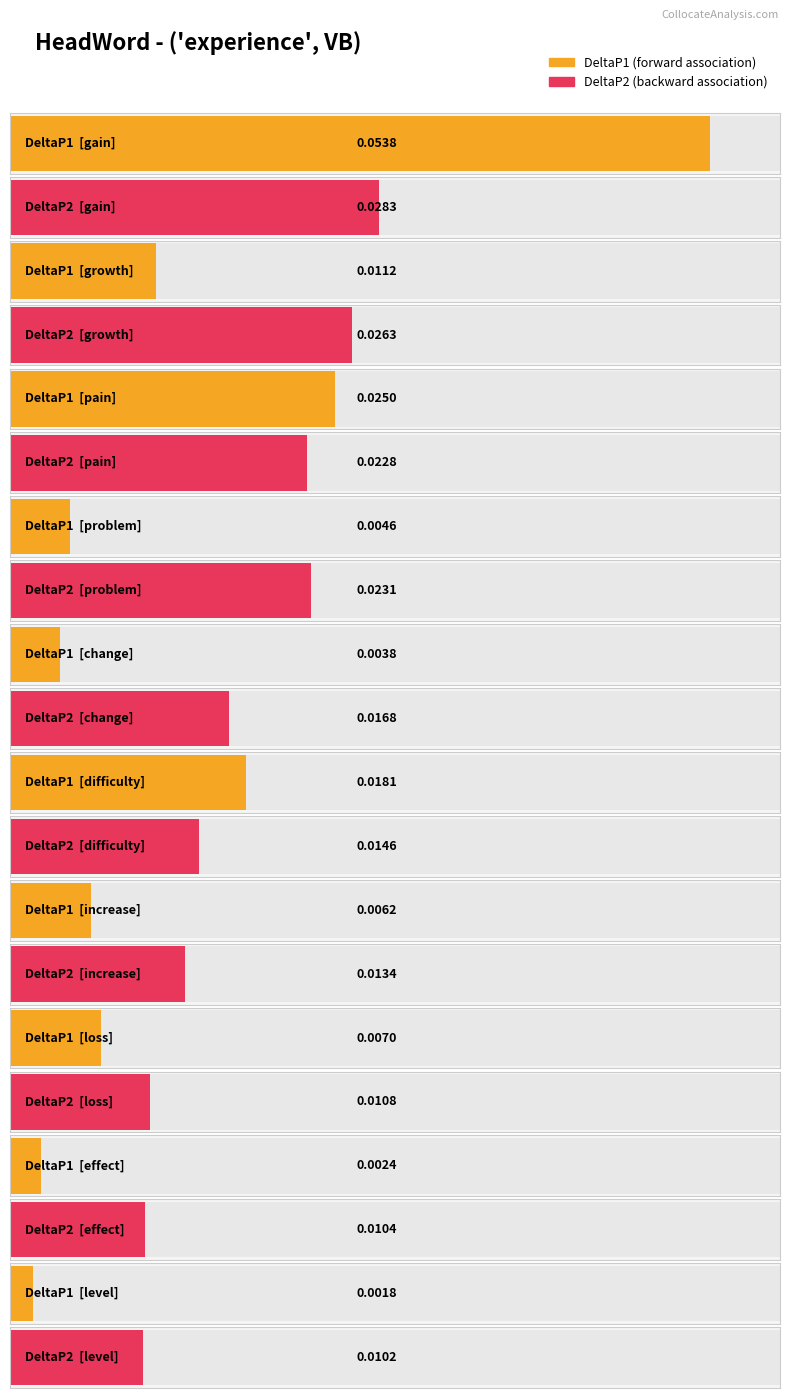

Reading right to left, transcribe all the data shown in this chart.

DeltaP1: level=0.0	effect=0.0	loss=0.0	increase=0.0	difficulty=0.0	change=0.0	problem=0.0	pain=0.0	growth=0.0	gain=0.1
DeltaP2: level=0.0	effect=0.0	loss=0.0	increase=0.0	difficulty=0.0	change=0.0	problem=0.0	pain=0.0	growth=0.0	gain=0.0